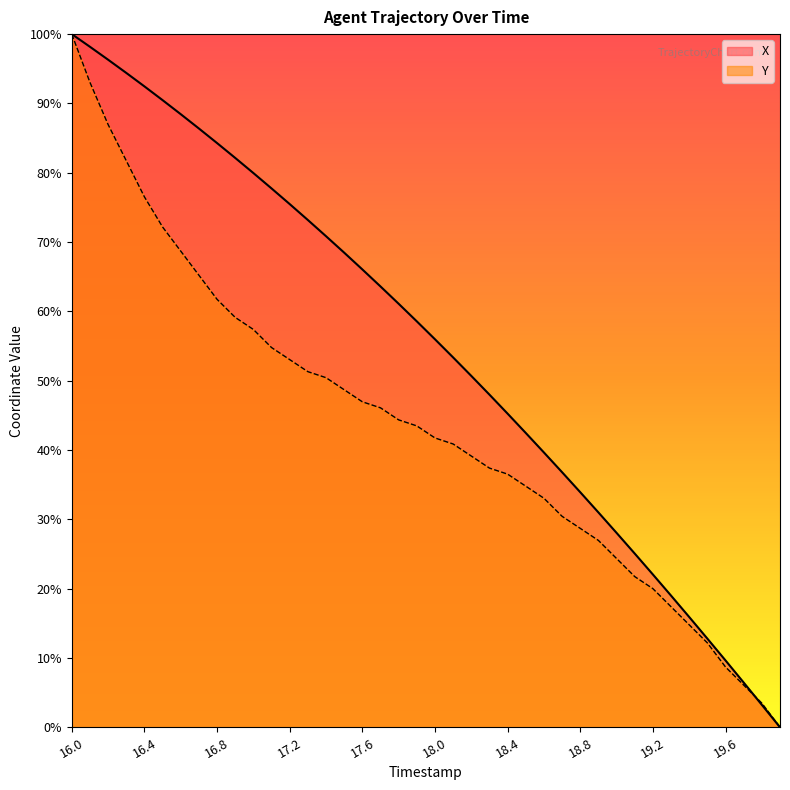

What is the difference between the highest and lowest values at 16.9?

23.0